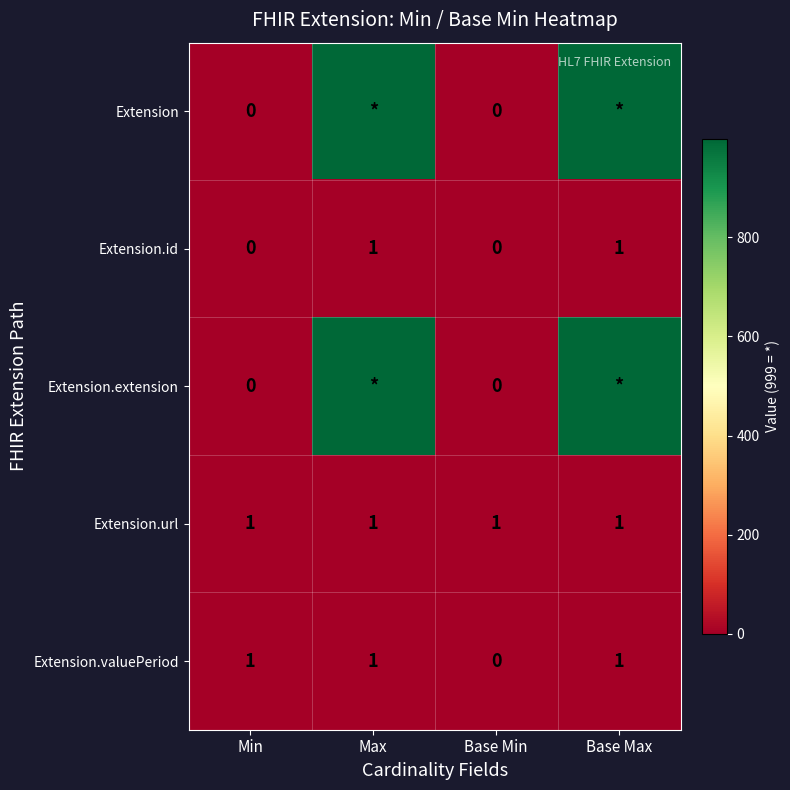

What is the difference between the highest and lowest values at Base Min?

1